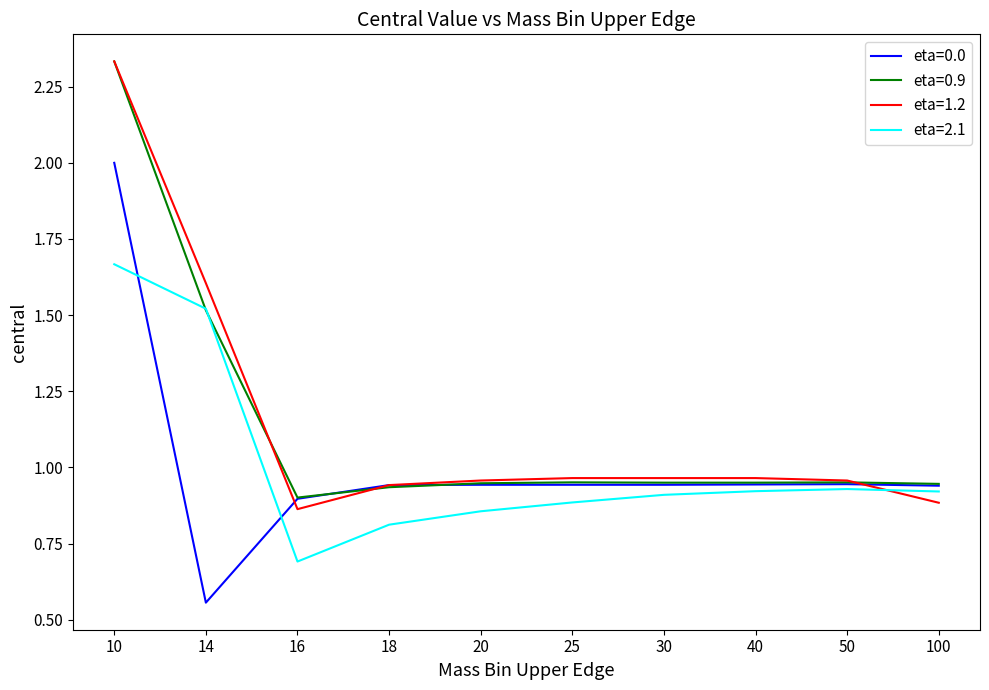

At which category is the sum across all series the highest?

10